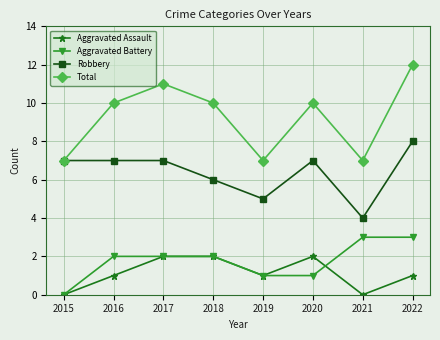

Reading left to right, transcribe all the data shown in this chart.

Aggravated Assault: 0	1	2	2	1	2	0	1
Aggravated Battery: 0	2	2	2	1	1	3	3
Robbery: 7	7	7	6	5	7	4	8
Total: 7	10	11	10	7	10	7	12